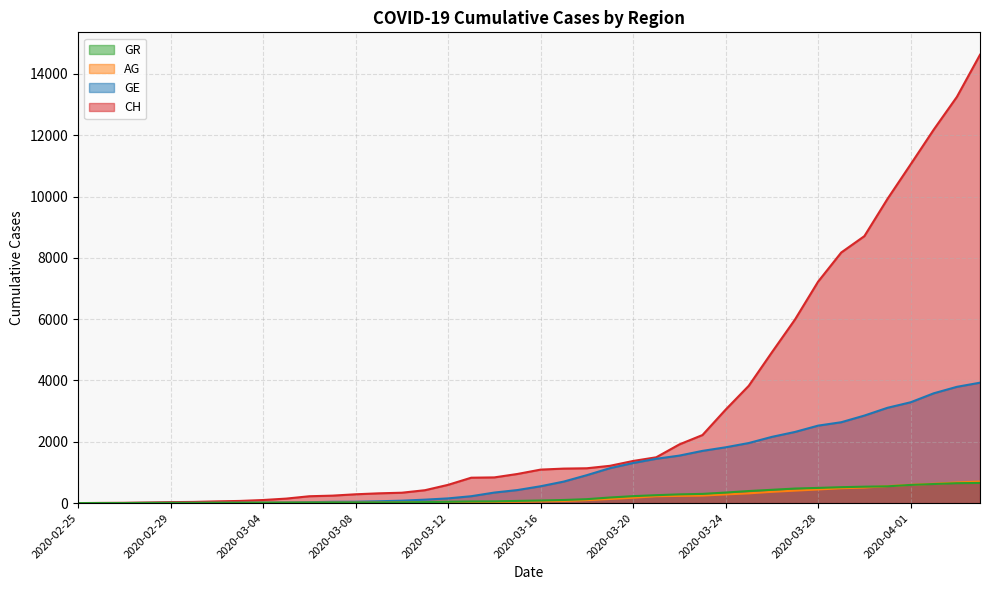

After their last crossing, which series has the higher values: GR or GE?

GE